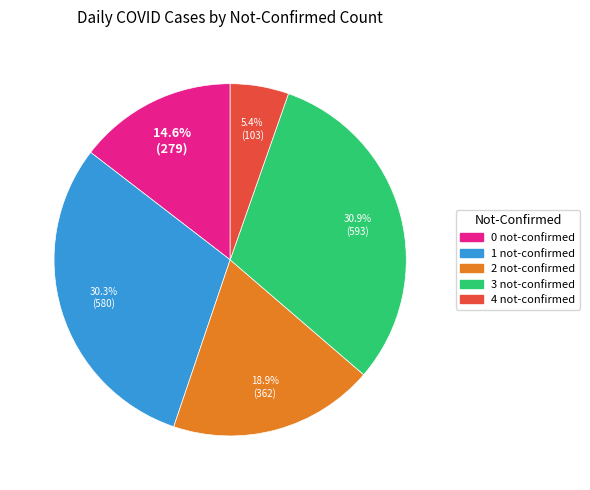

How many segments does this pie chart have?

5